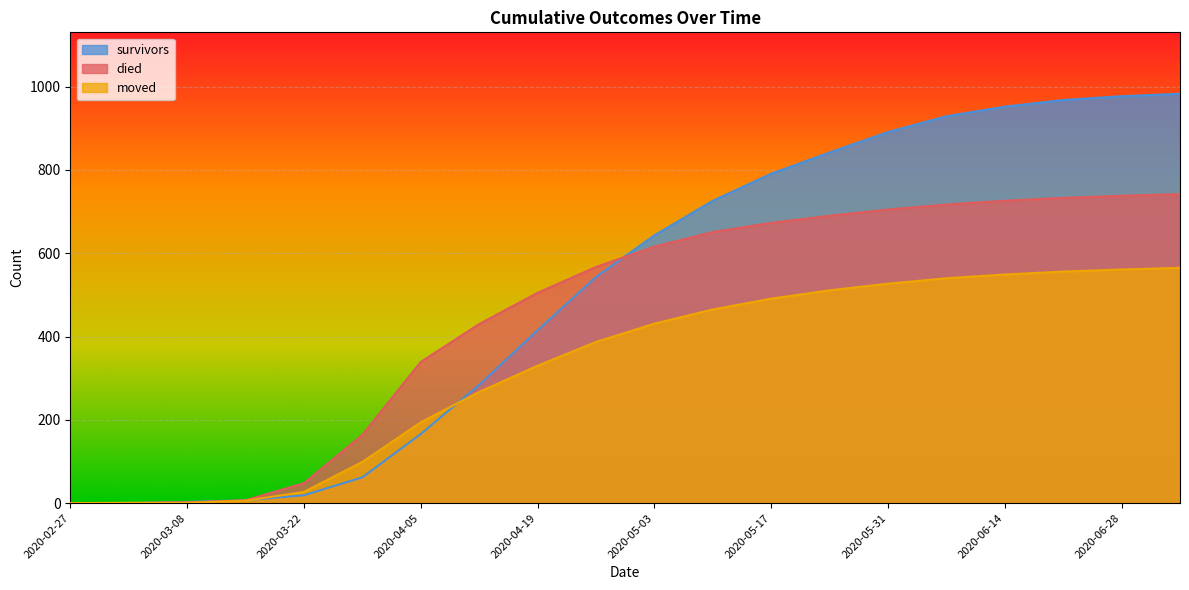

Which series changed the most between 2020-04-26 and 2020-05-31?

survivors